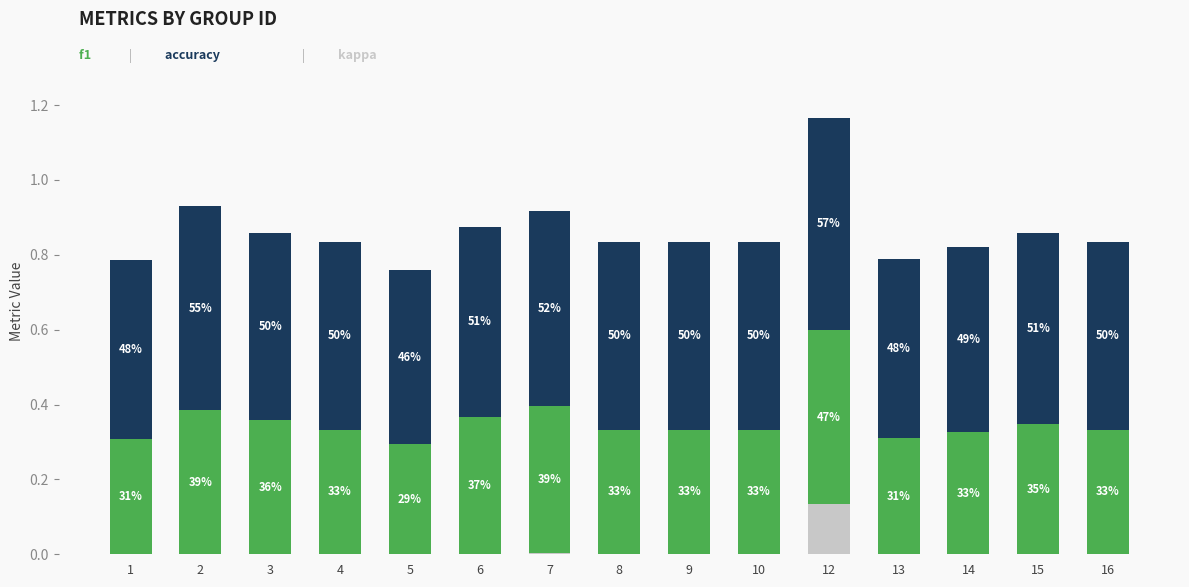

The value of kappa at 15 is 0.0. True or false?

True